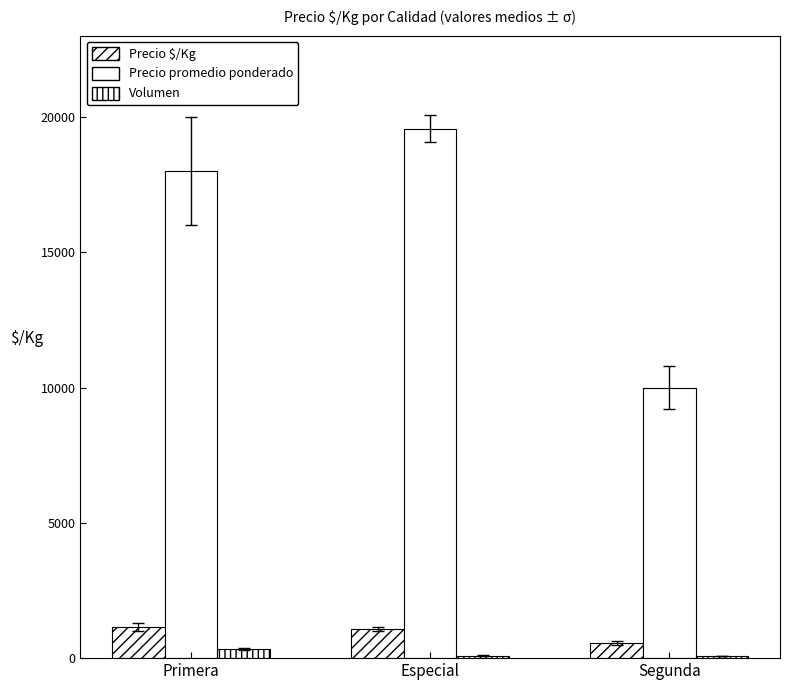

What is the difference between the Precio $/Kg values at Segunda and Primera?

580